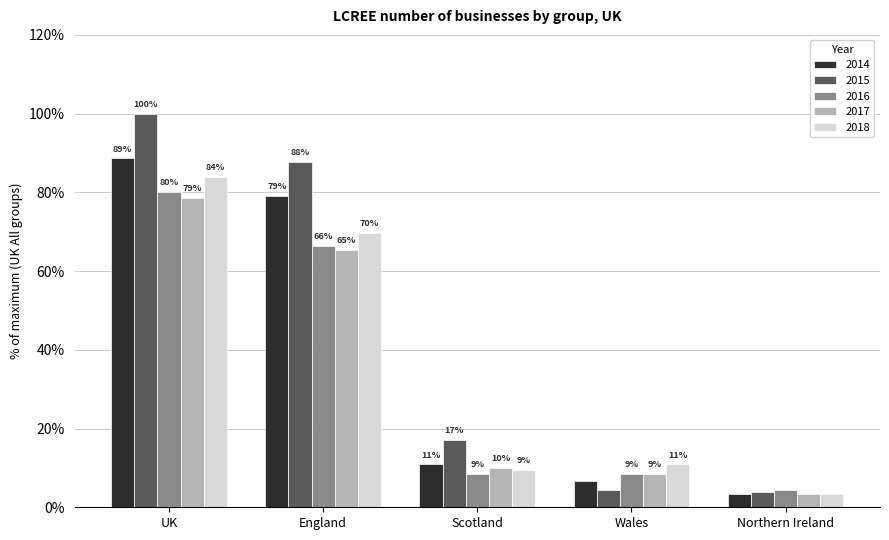

True or false: 2018 has a value of 142.8 at UK.

False